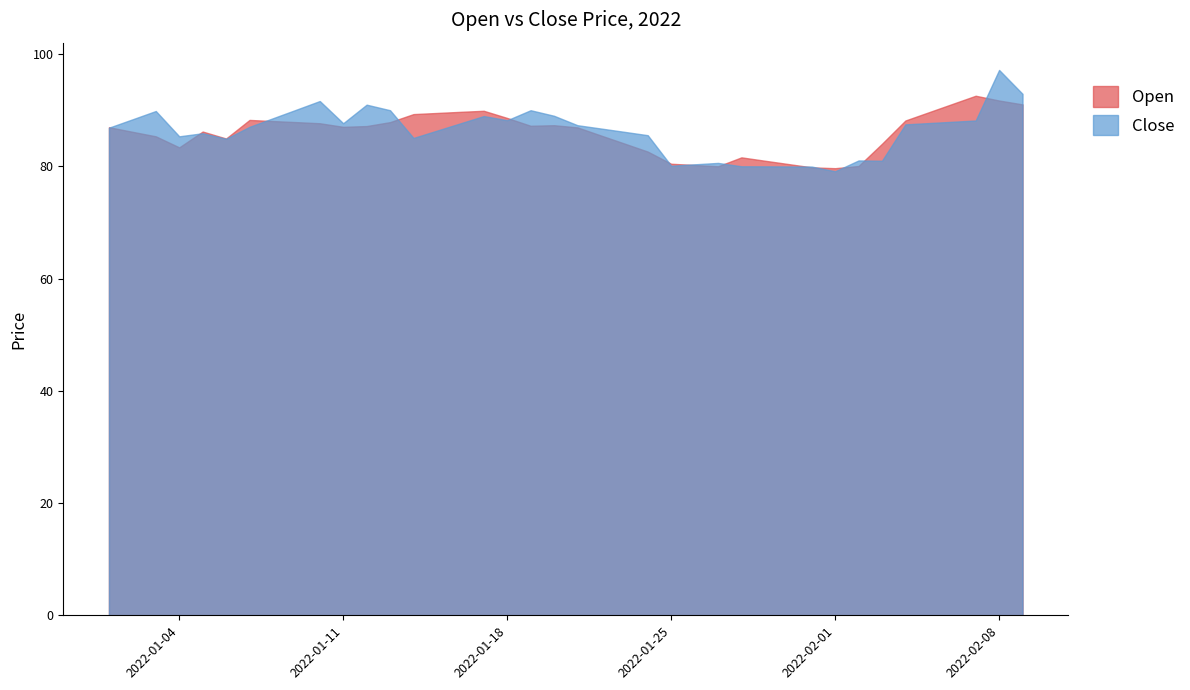

Which series has the largest range (max minus min)?

Close